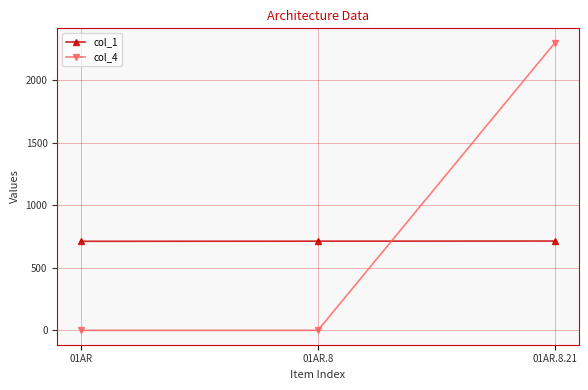

At which category is the sum across all series the highest?

01AR.8.21